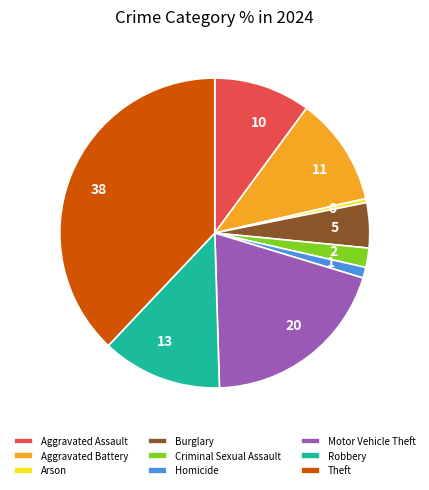

Is there a majority slice in this chart?

No